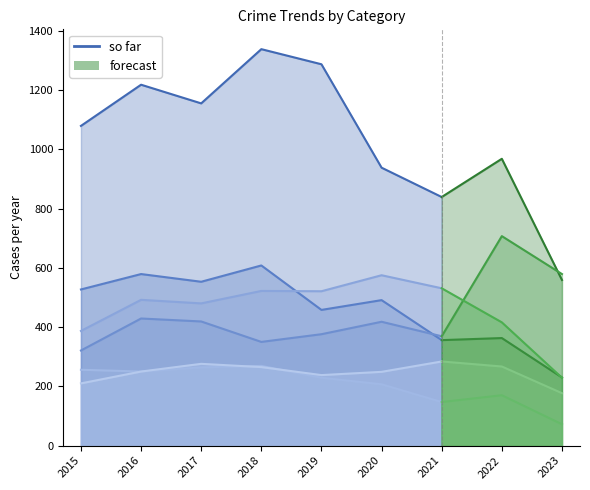

True or false: Theft has more than 2 interior local peaks.

True